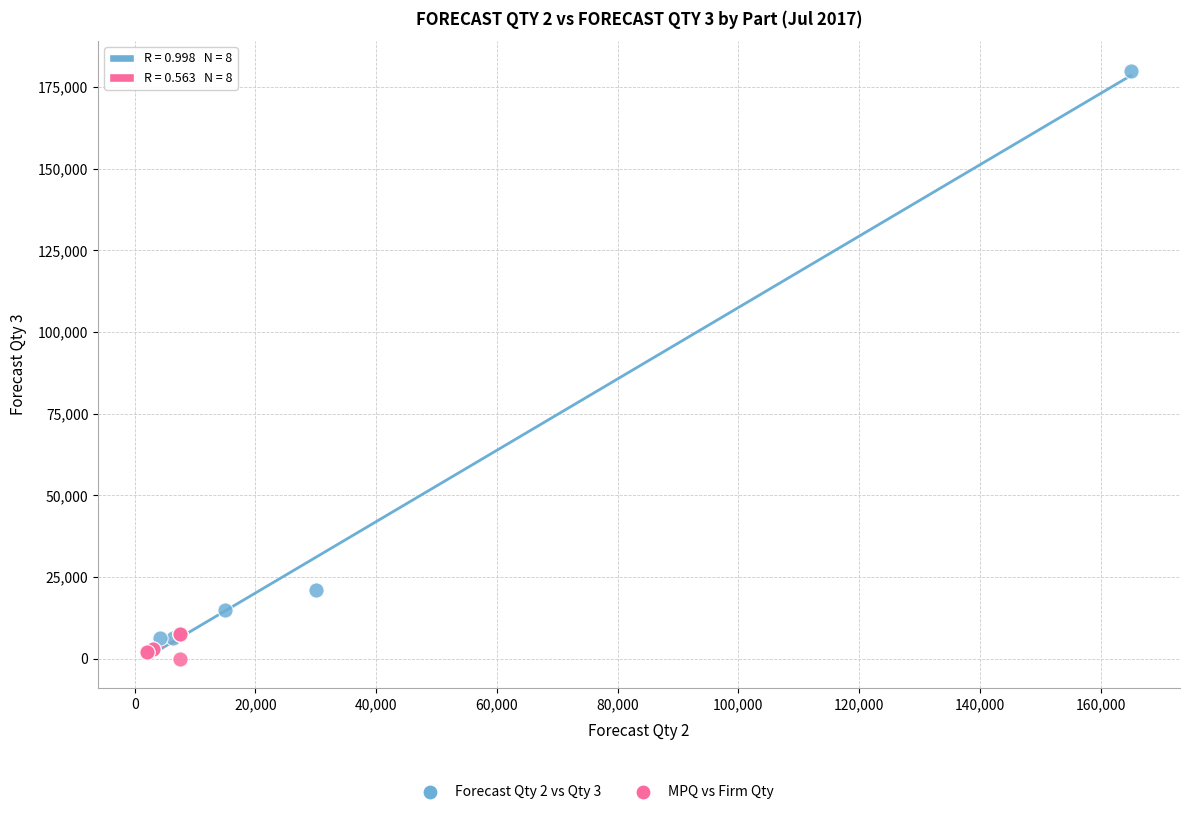

Which series contains the highest Y value?

Forecast Qty 2 vs Qty 3